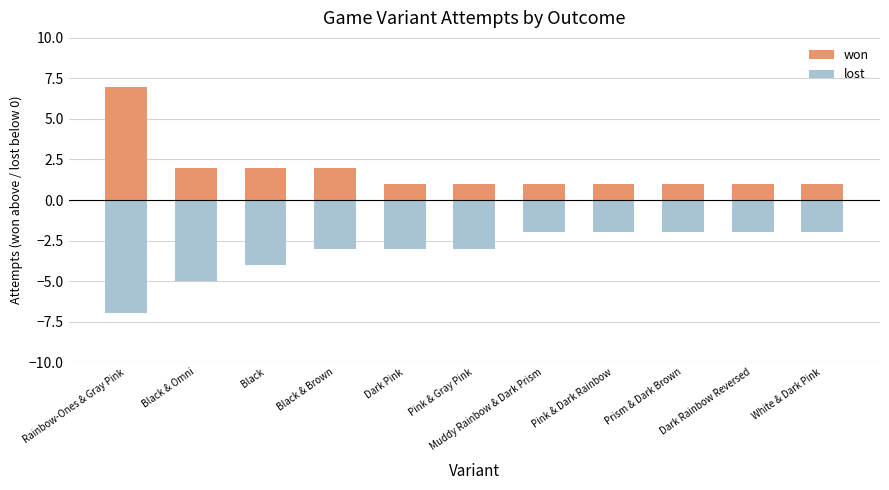

Which has a higher value, Pink & Dark Rainbow or Dark Pink?

Pink & Dark Rainbow